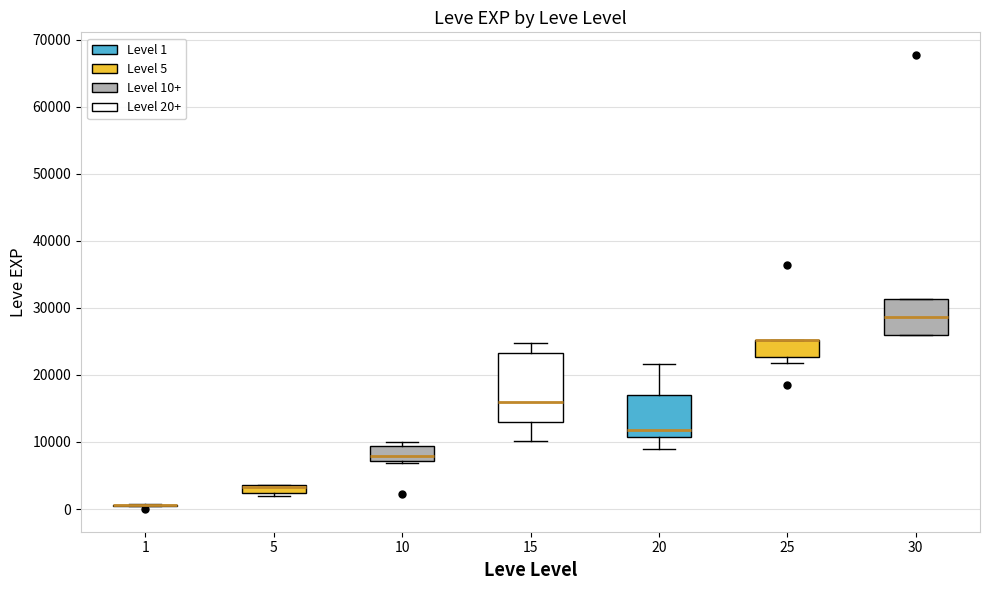

Where is the upper edge of the box at x = 5 on the y-axis? The values are not printed on the chart, so give them approximately, as read against the axis.

4000